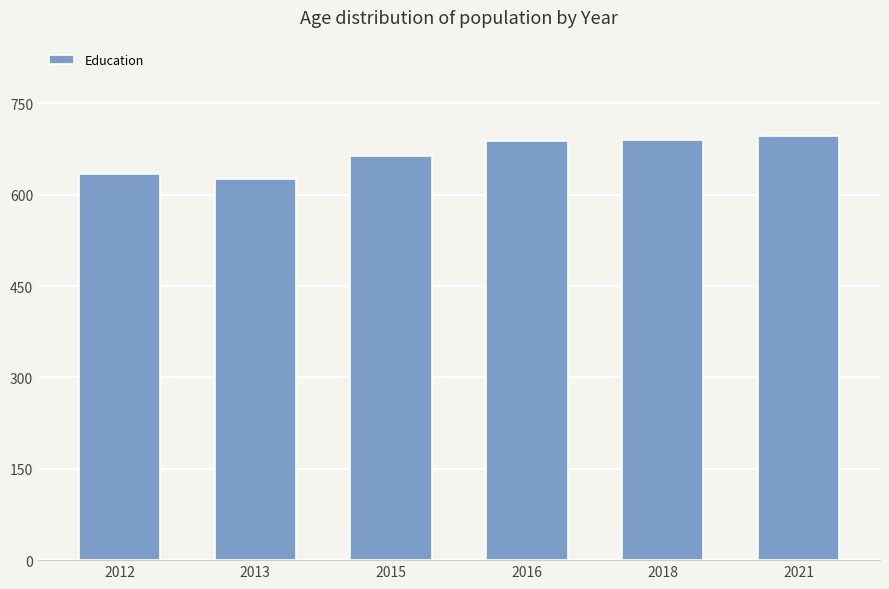

What is the greatest value displayed?

696